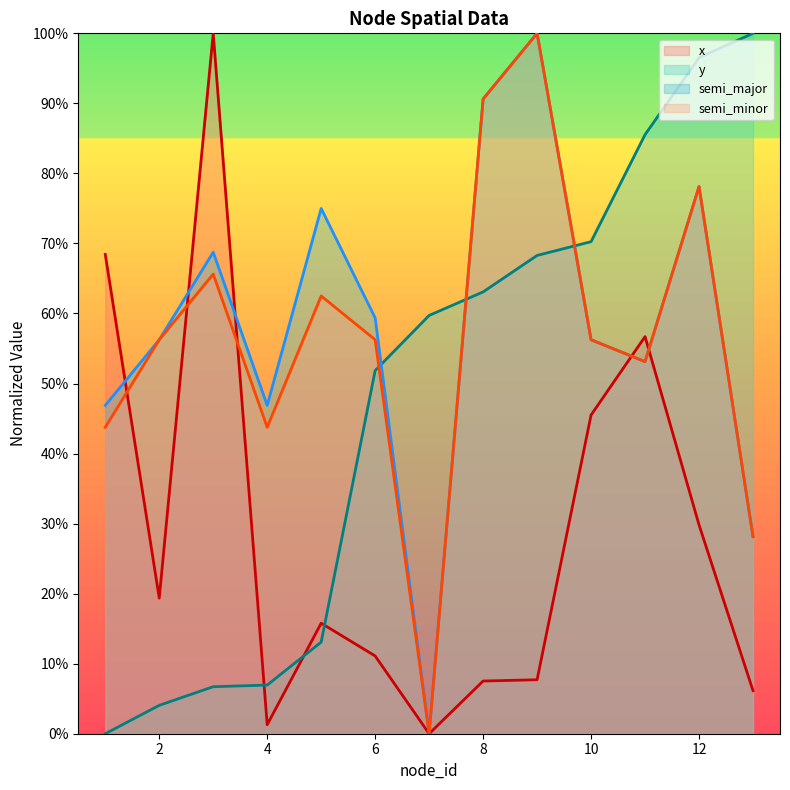

What is the difference between the maximum and minimum values in the semi_minor series?

1.0